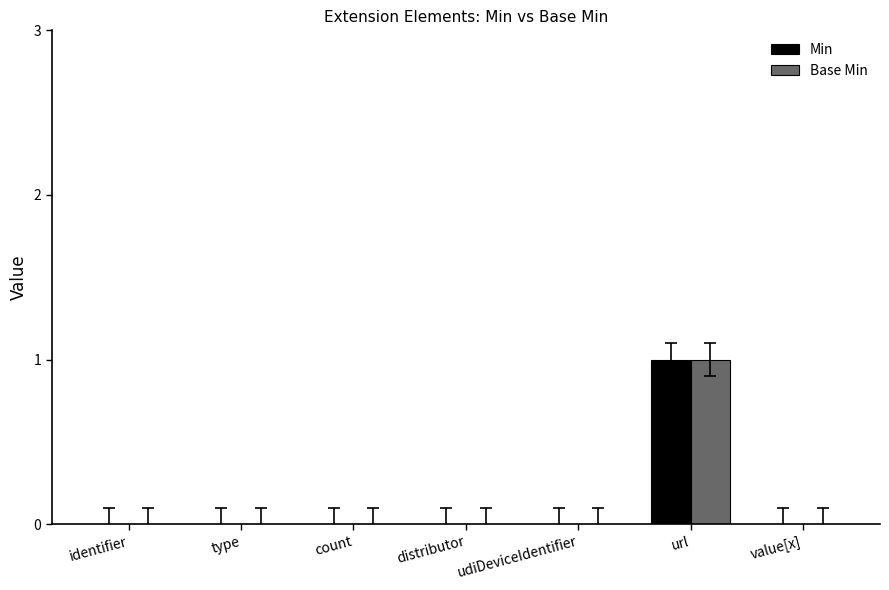

At which category is the sum across all series the highest?

url